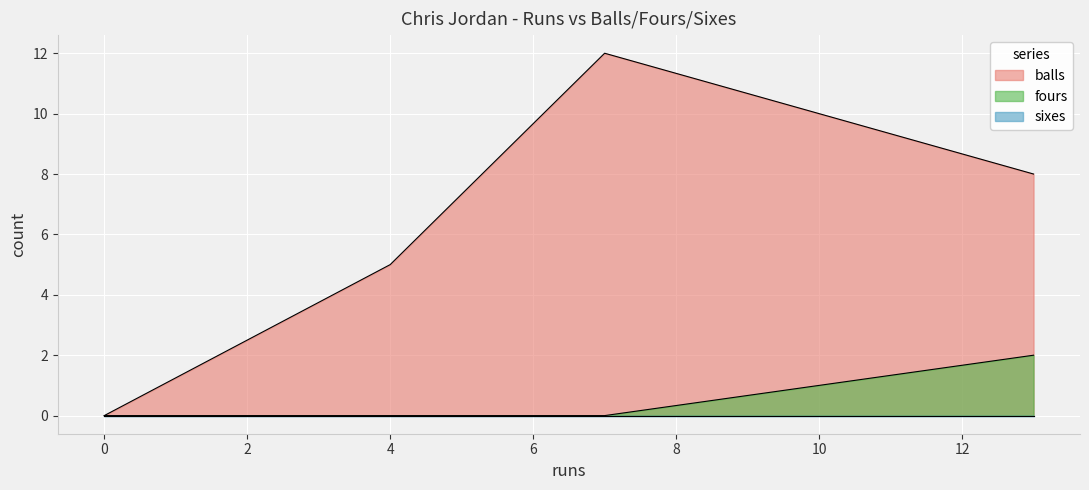

Which series changed the most between 0 and 4?

balls